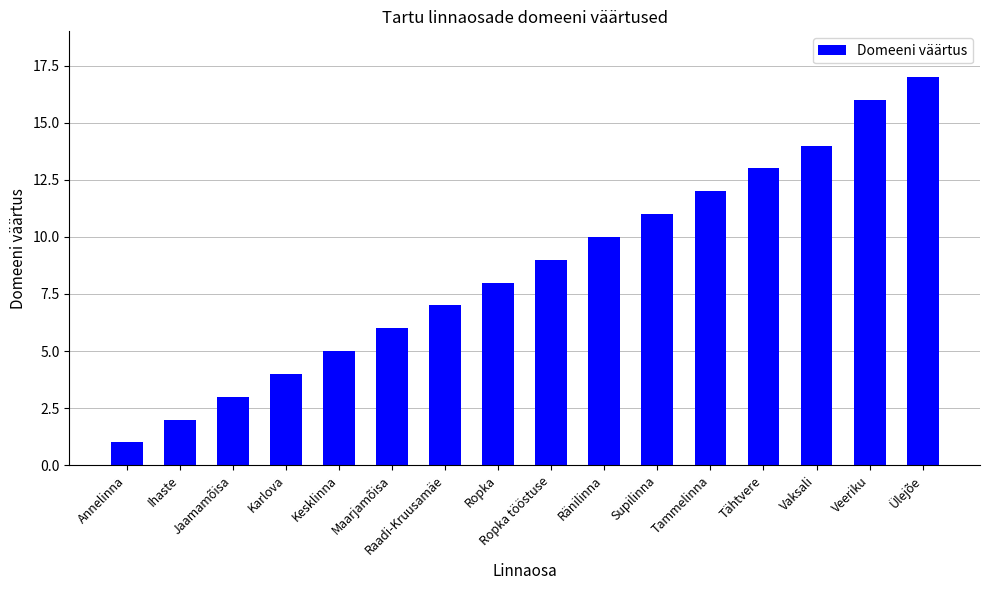

Approximately how many times larger is the value at Ränilinna compared to Vaksali?

0.7